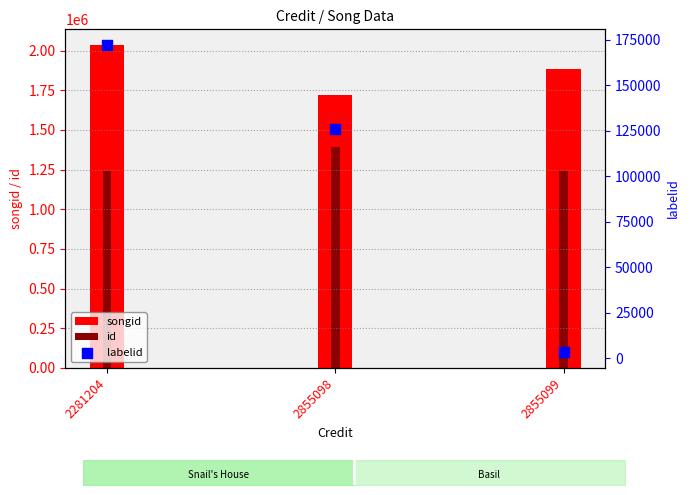

At how many categories does at least one series exceed 1738657?

2